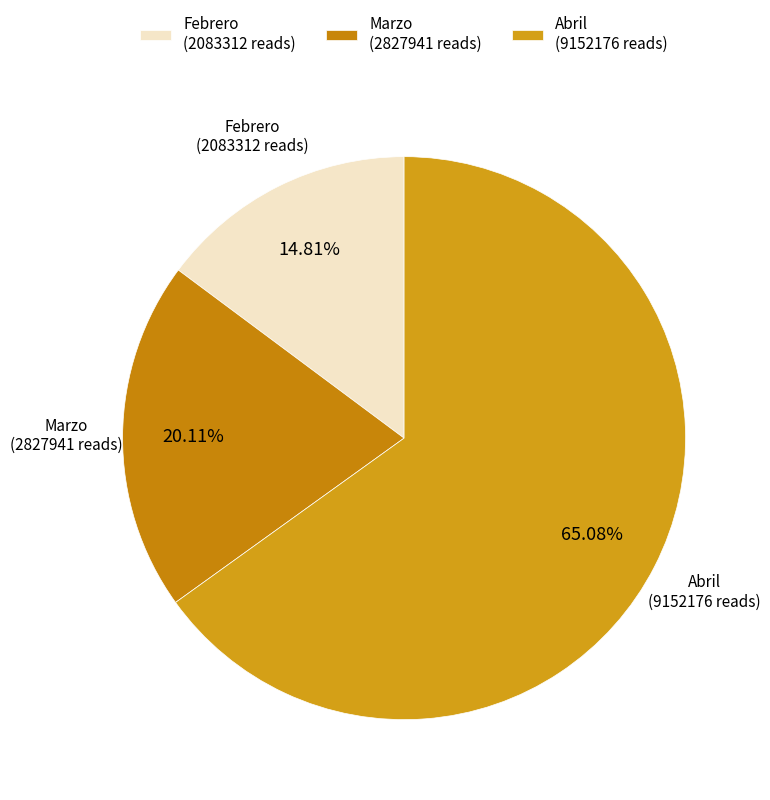

What is the ratio of the value at Marzo (2827941 reads) to the value at Febrero (2083312 reads)?

1.4